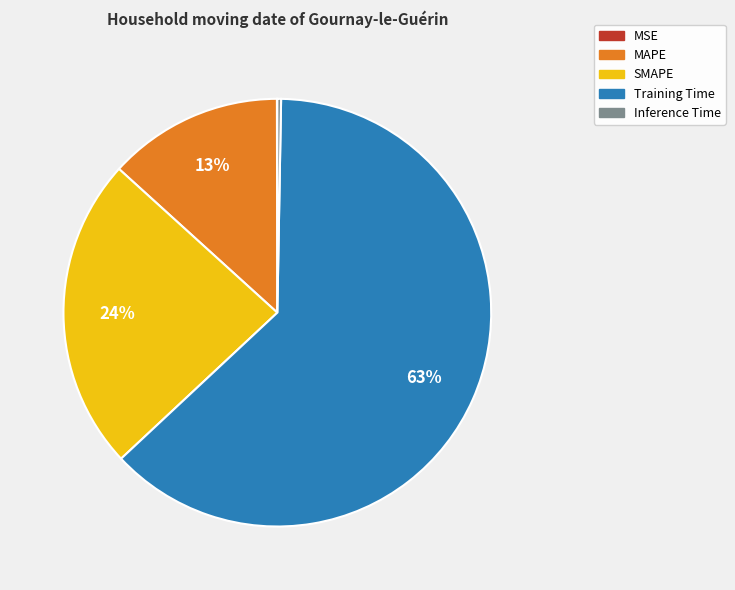

Is there a majority slice in this chart?

Yes